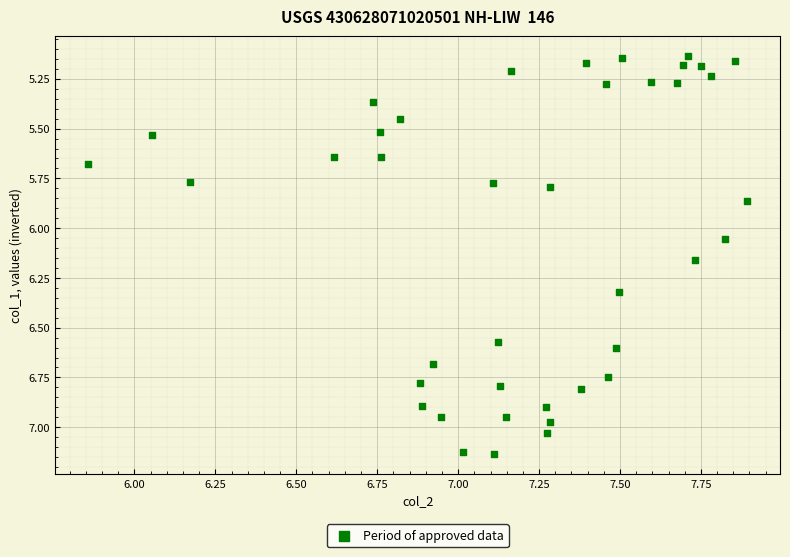

What is the range of X values (max minus min)?

2.0